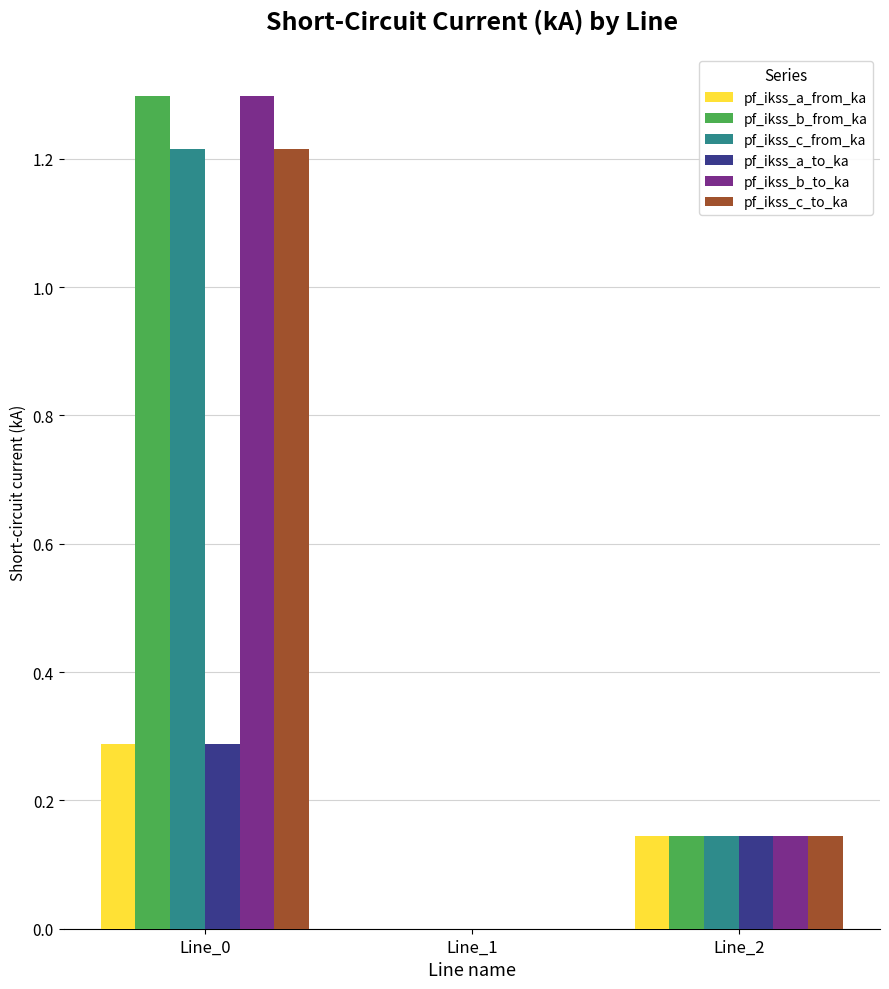

What is the sum of all pf_ikss_b_from_ka values?

1.4